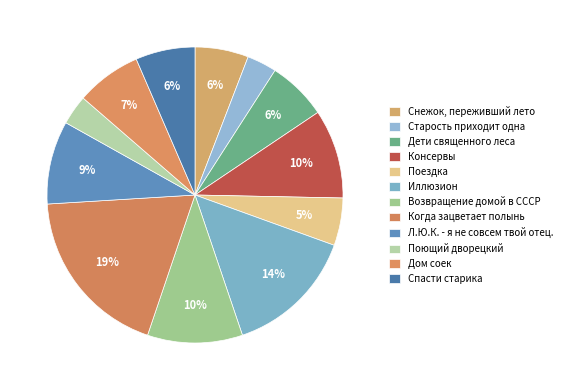

Which slice is the largest?

Когда зацветает полынь